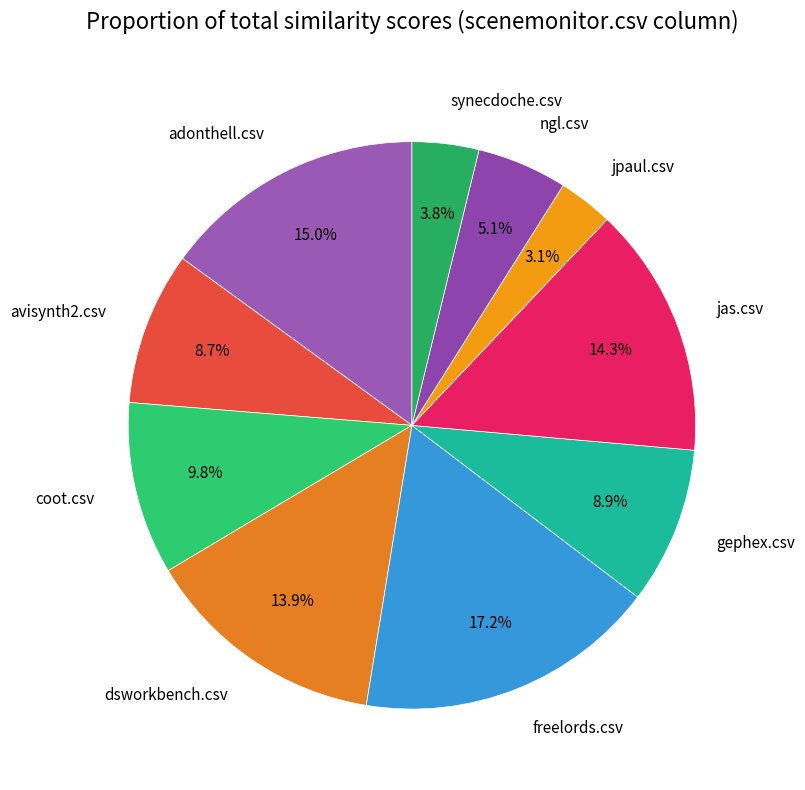

To the nearest percent, what portion does coot.csv represent?

10%